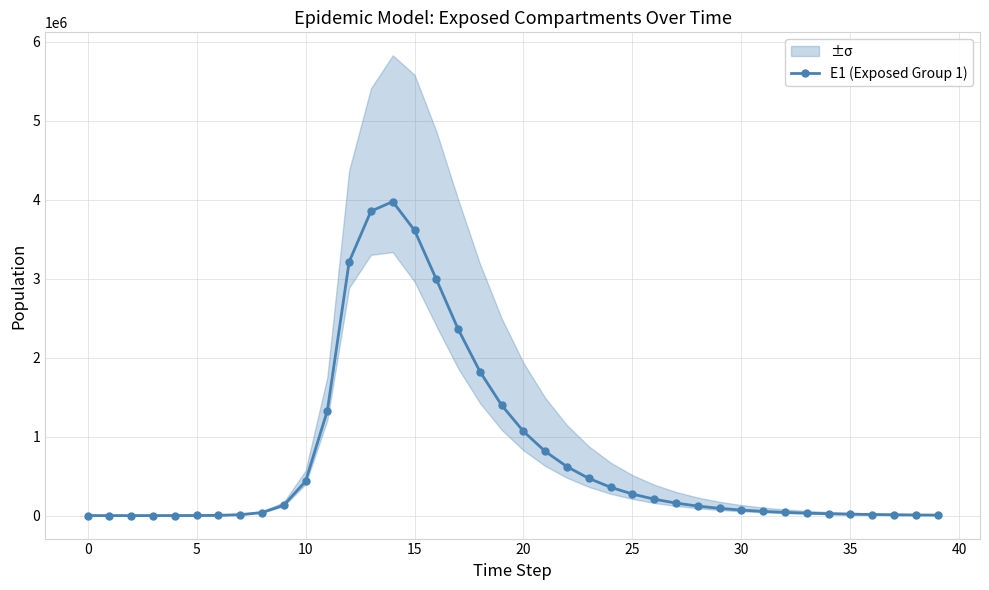

True or false: E1 (Exposed Group 1) has more than 0 interior local peaks.

True